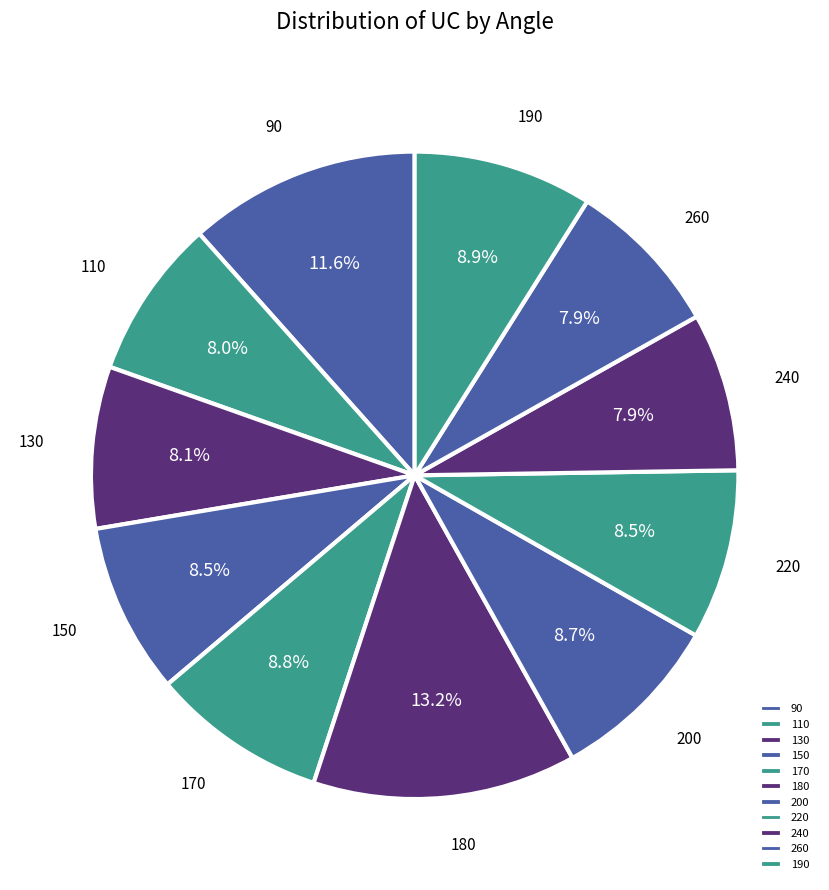

What is the largest slice in the pie chart?

180